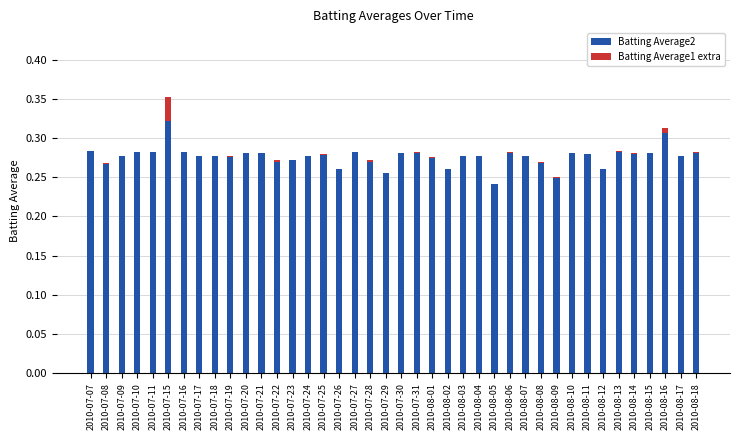

At which category is the sum across all series the highest?

2010-07-15